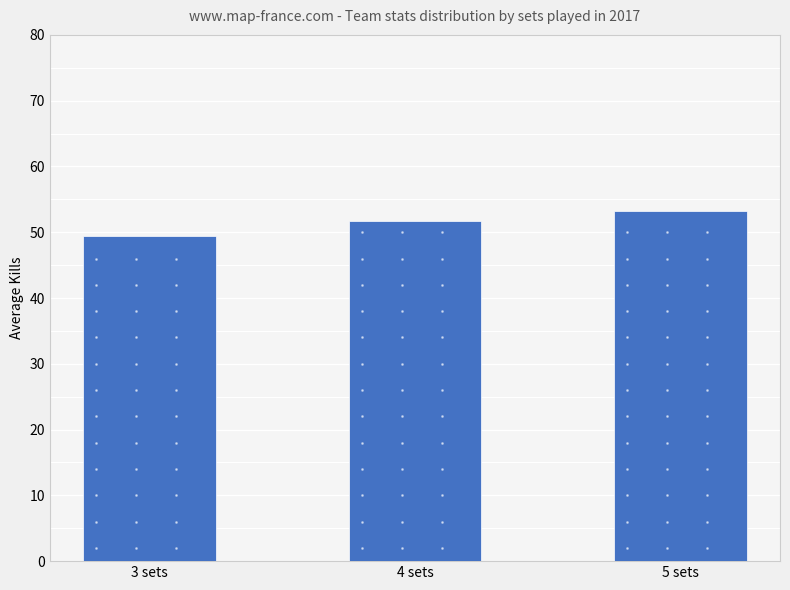

Is it true that the value at 5 sets is 15.6?

False